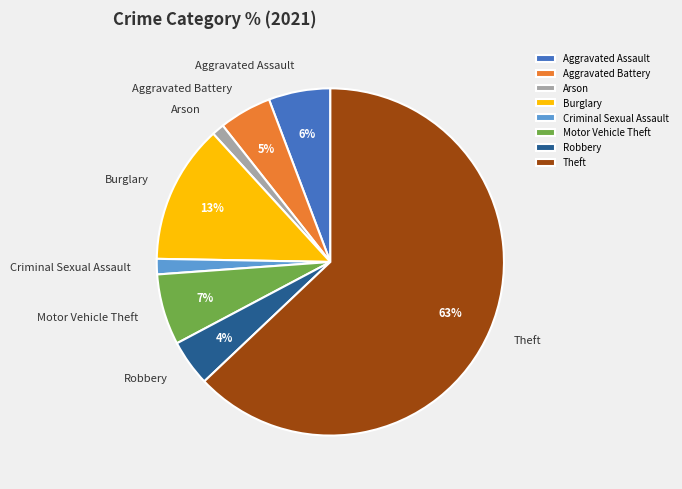

To the nearest percent, what portion does Arson represent?

1%